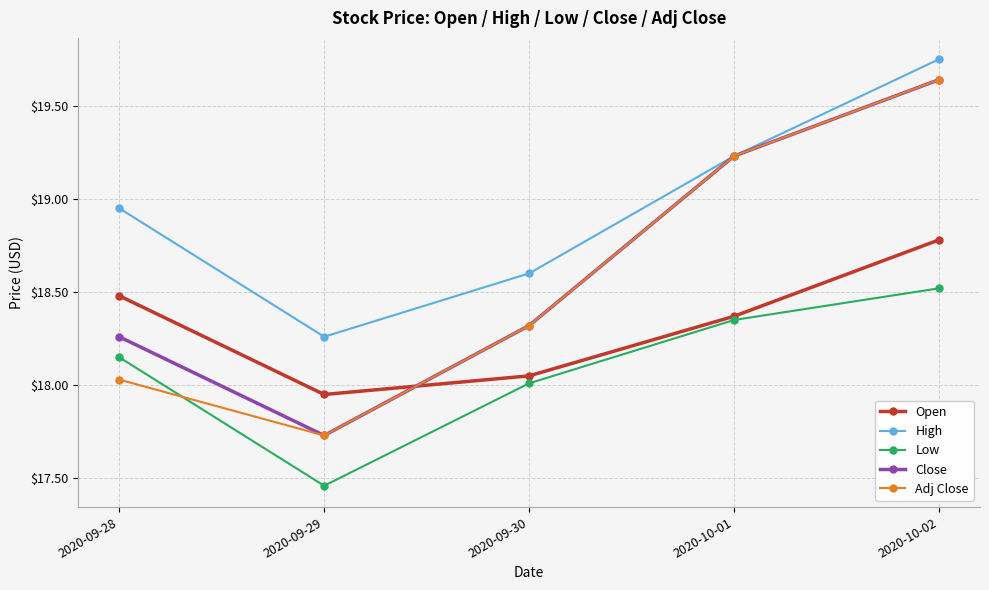

Is this an area chart (filled region under the line)?

No